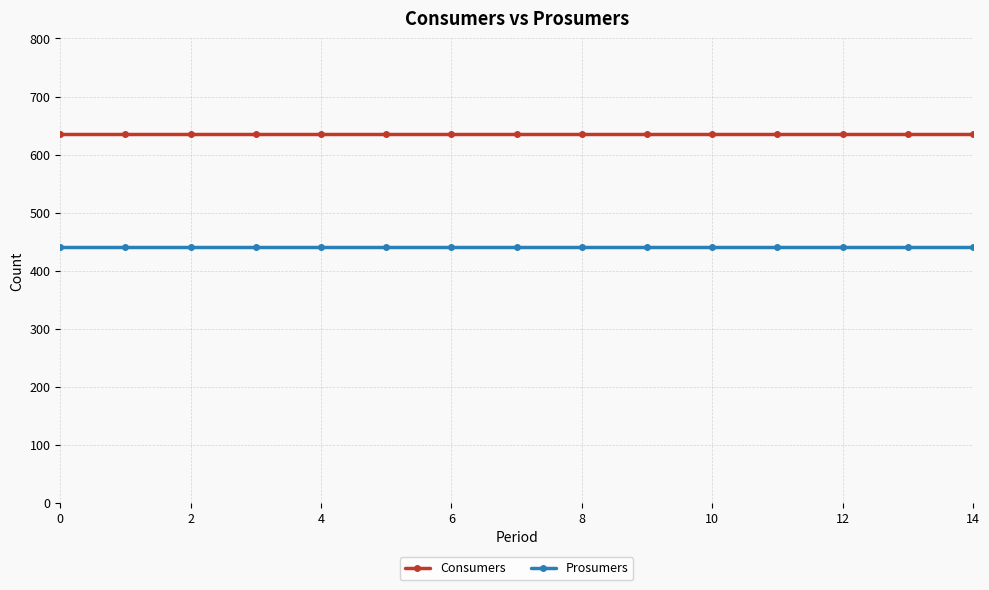

Rank the series by their average value, from lowest to highest.

Prosumers, Consumers